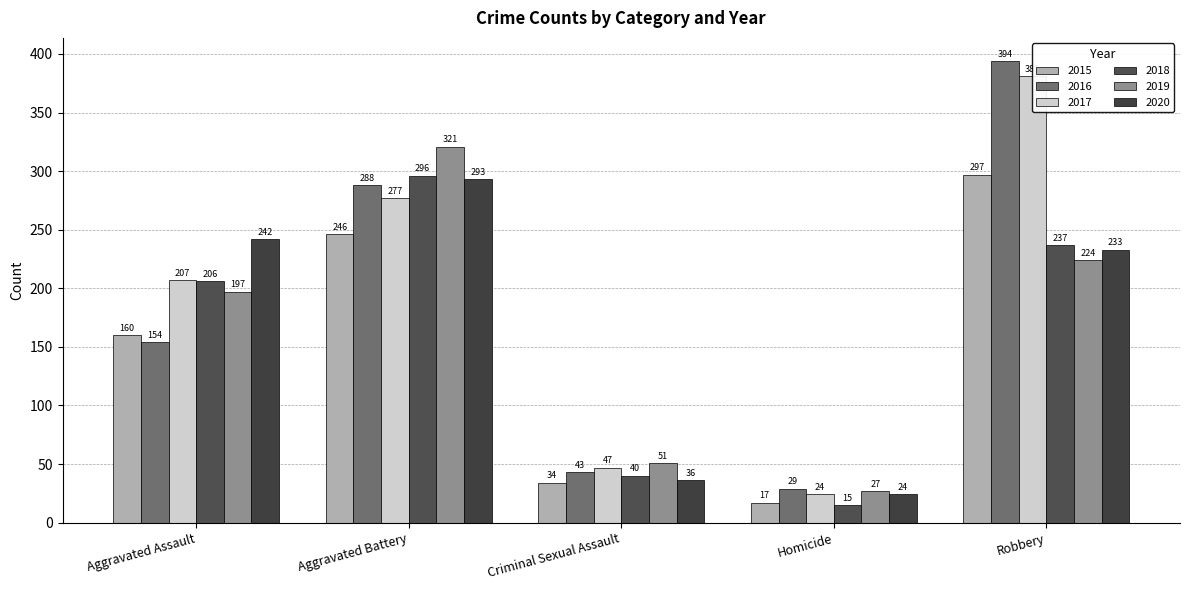

At which label does 2016 first exceed 154?

Aggravated Battery